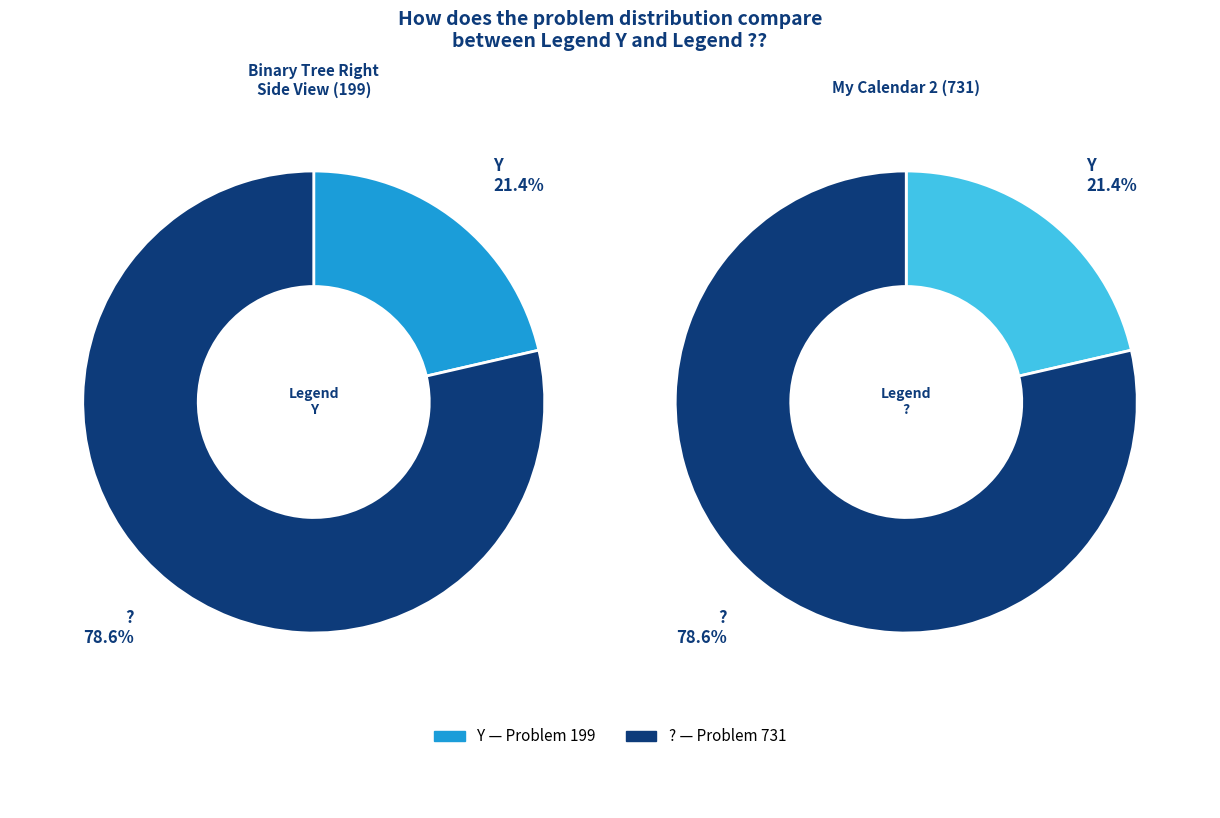

To the nearest percent, what is the difference between the largest and smallest slice percentages?

57%